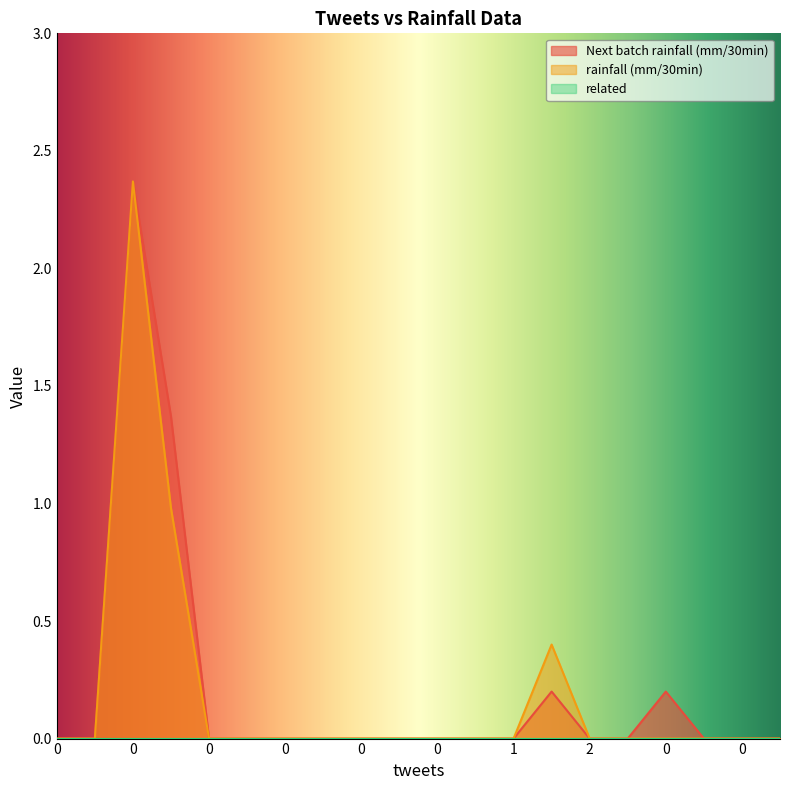

How many lines are shown in the chart?

3